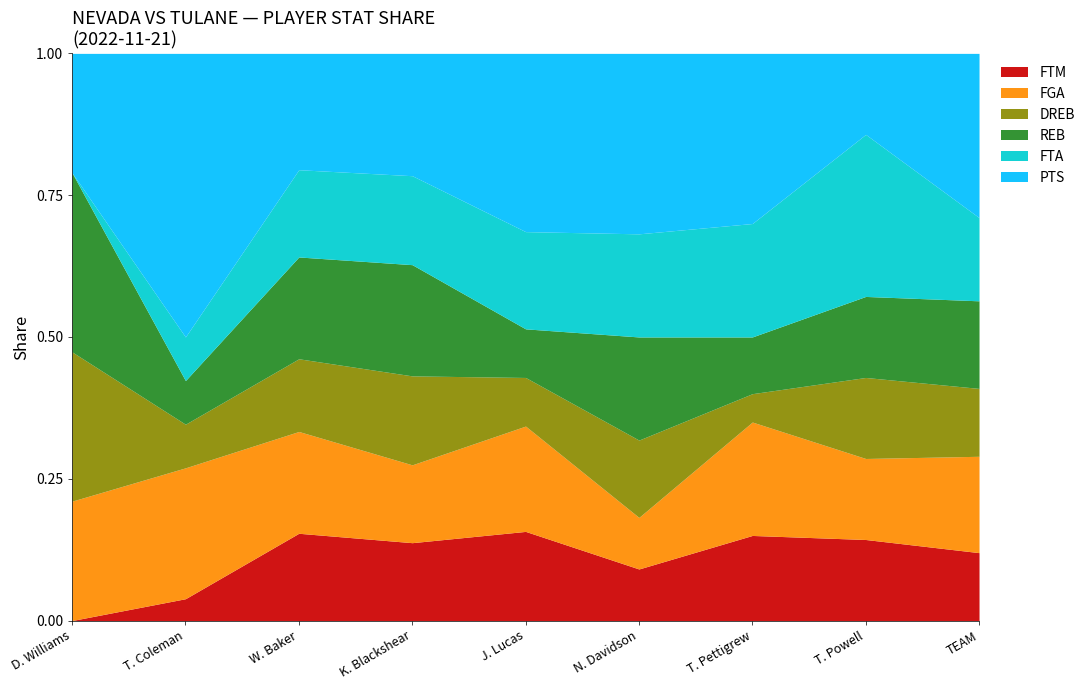

What is the total value across all series at J. Lucas?

1.0